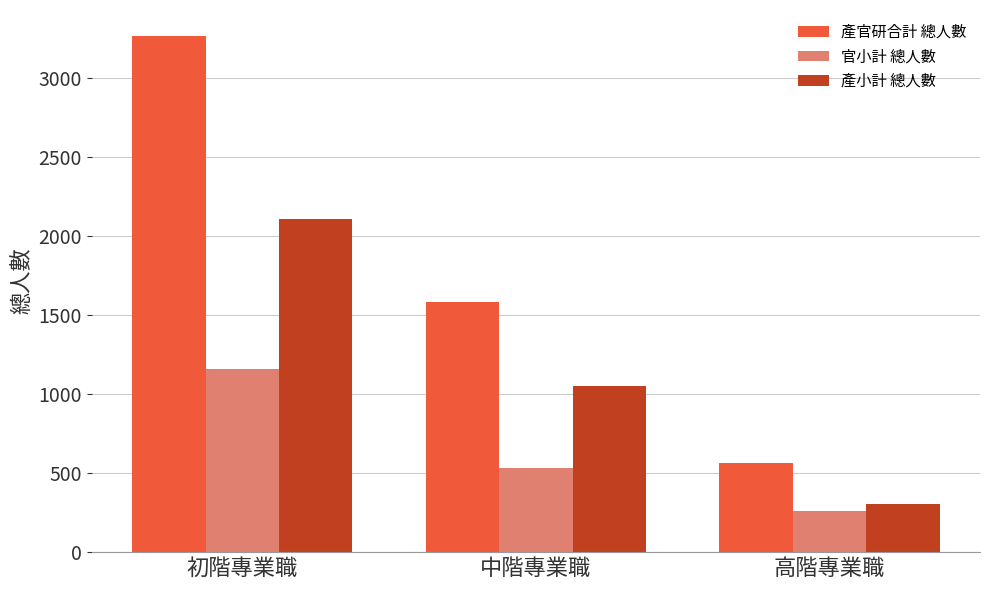

Rank the series at 初階專業職 from highest to lowest value.

產官研合計 總人數, 產小計 總人數, 官小計 總人數